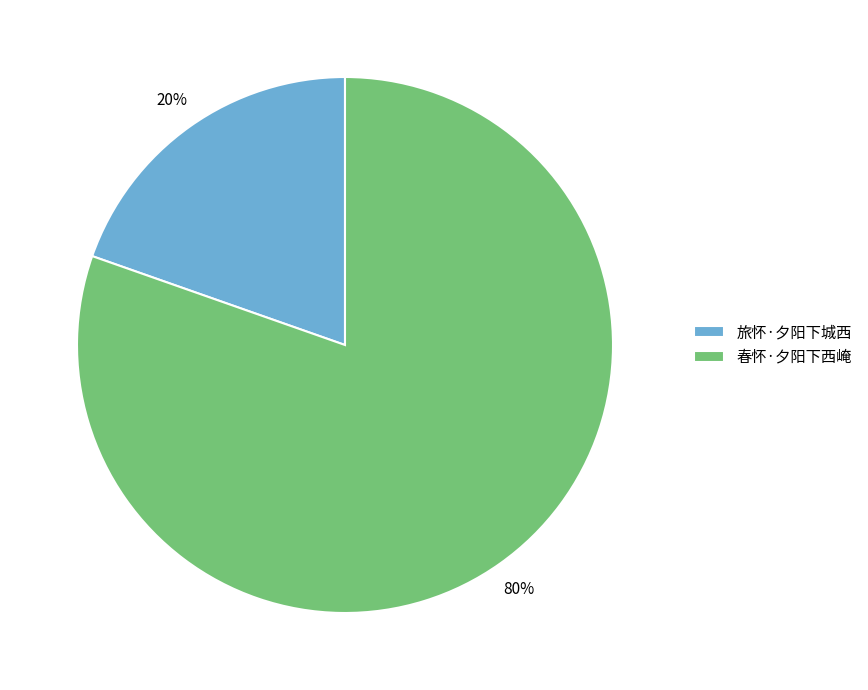

Is the sum of 旅怀·夕阳下城西 and 春怀·夕阳下西崦 greater than half?

Yes